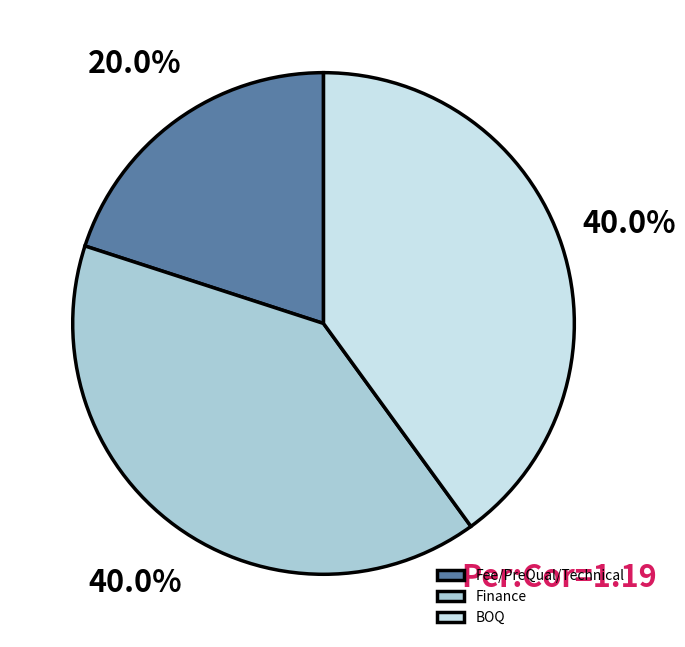

Combined, what portion of the pie is BOQ and Finance?

80.0%